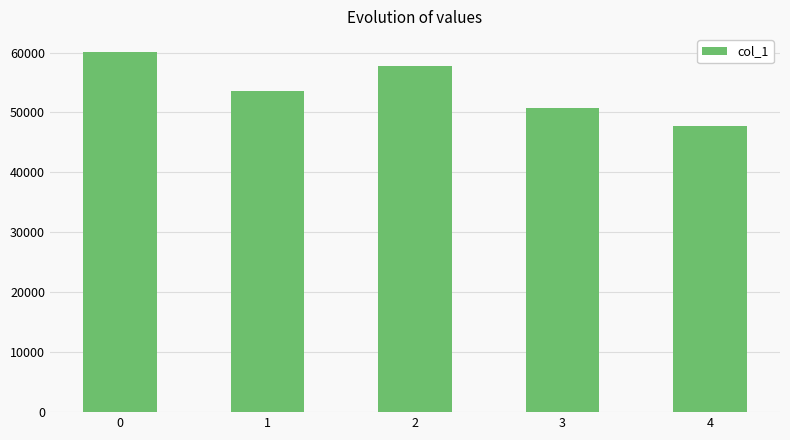

Which has a higher value, 4 or 1?

1